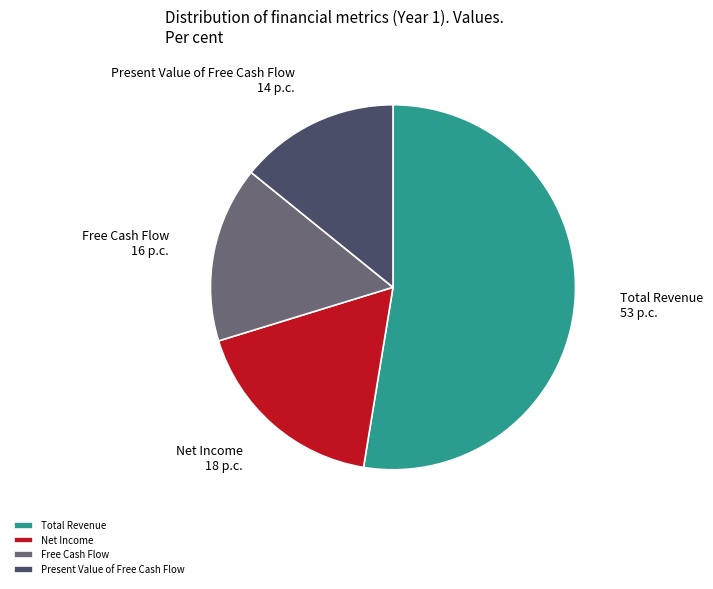

How many segments does this pie chart have?

4